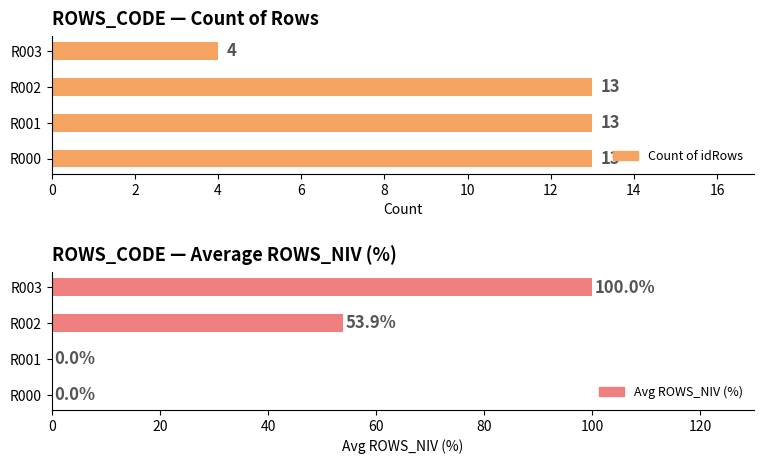

What is the maximum value shown in the chart?

100.0